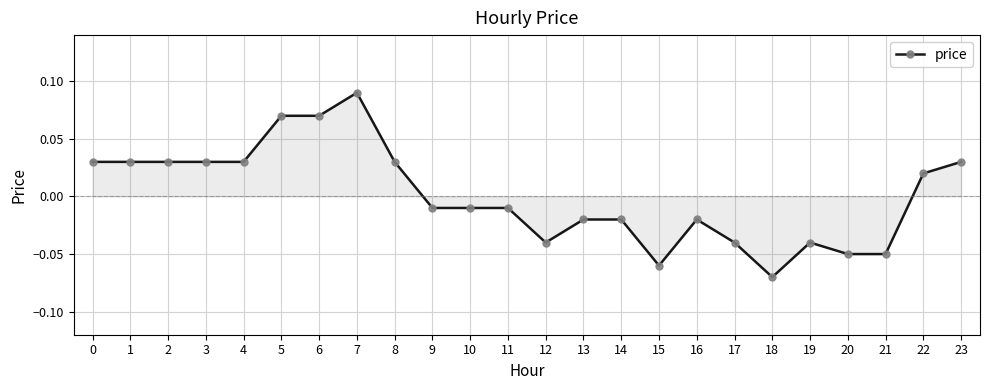

Between 22 and 5, which is larger?

5